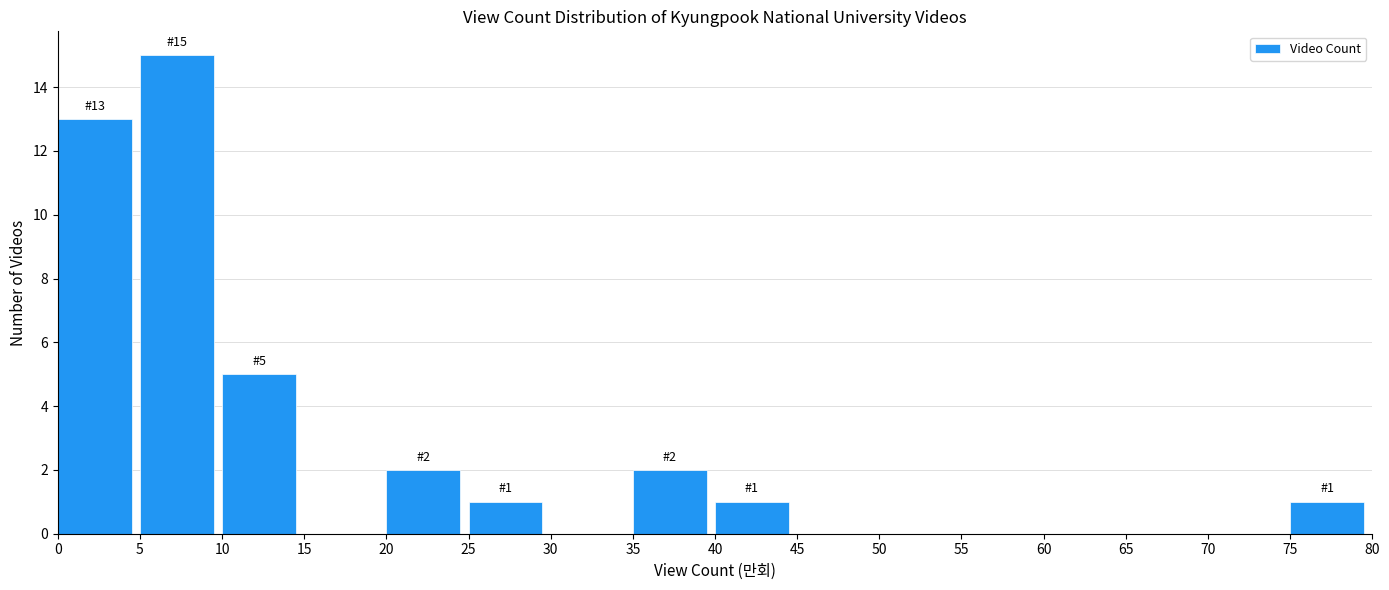

Over which range of the x-axis is the bar tallest?

5 to 10